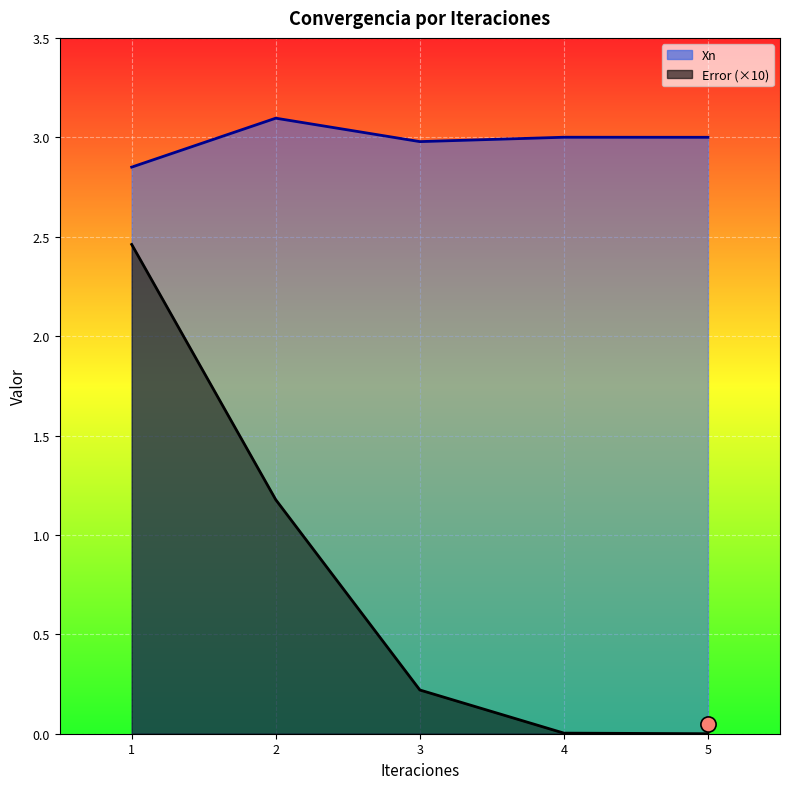

At how many categories does at least one series exceed 2?

5